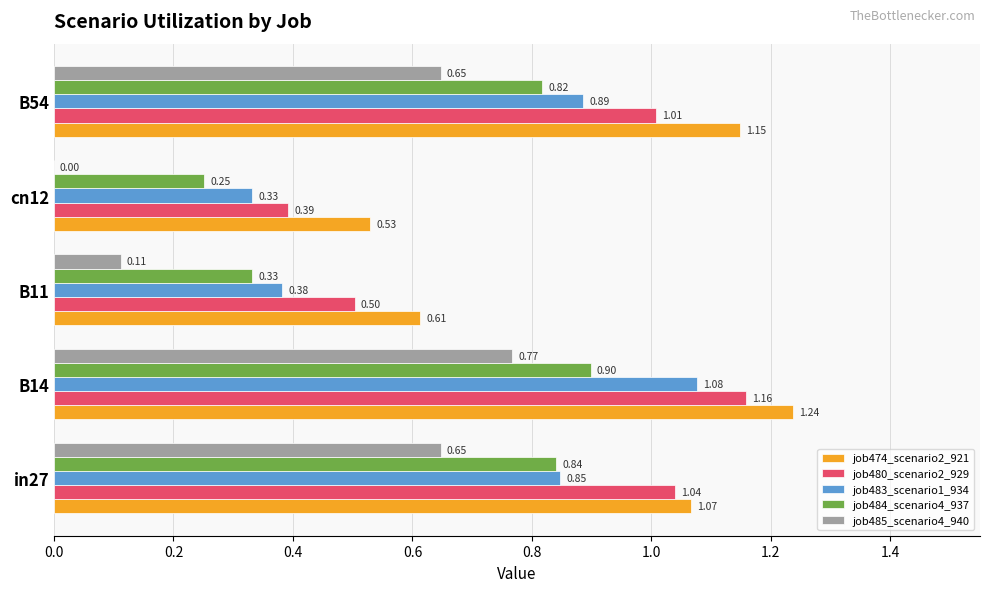

What is the sum of the job480_scenario2_929 values at B54 and B14?

2.2